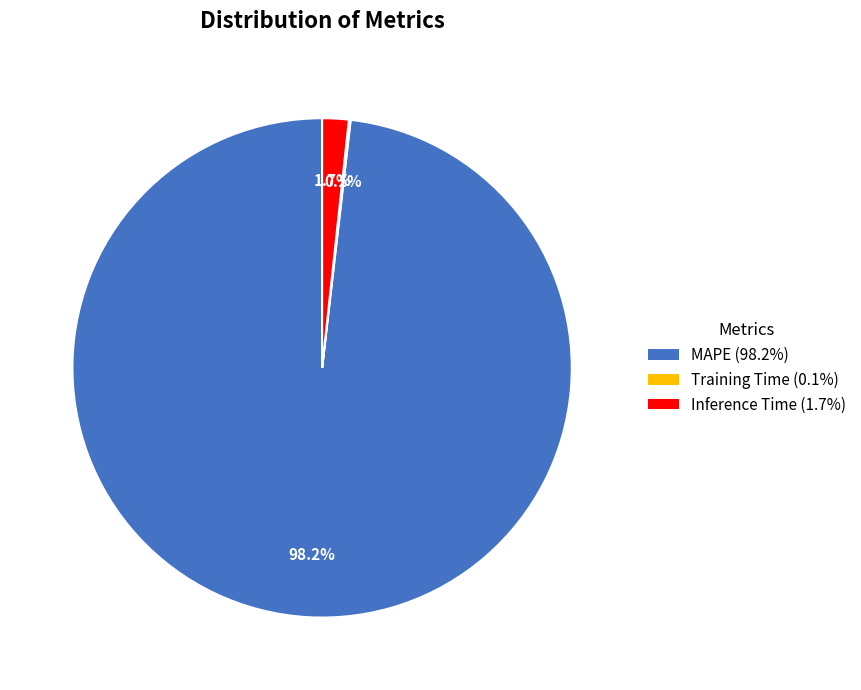

What is the largest slice in the pie chart?

MAPE